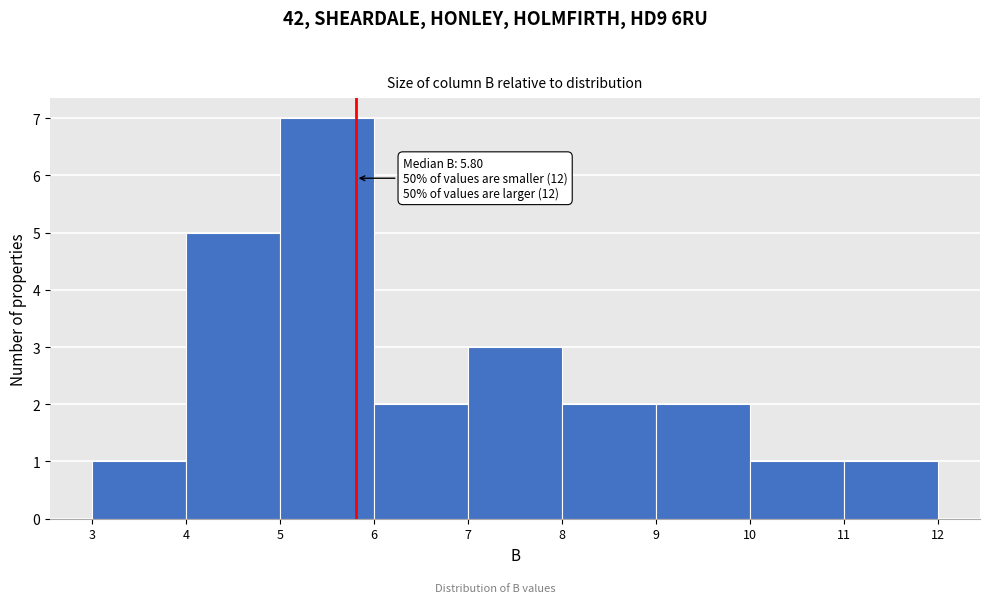

Which range on the x-axis has the tallest bar?

5 to 6